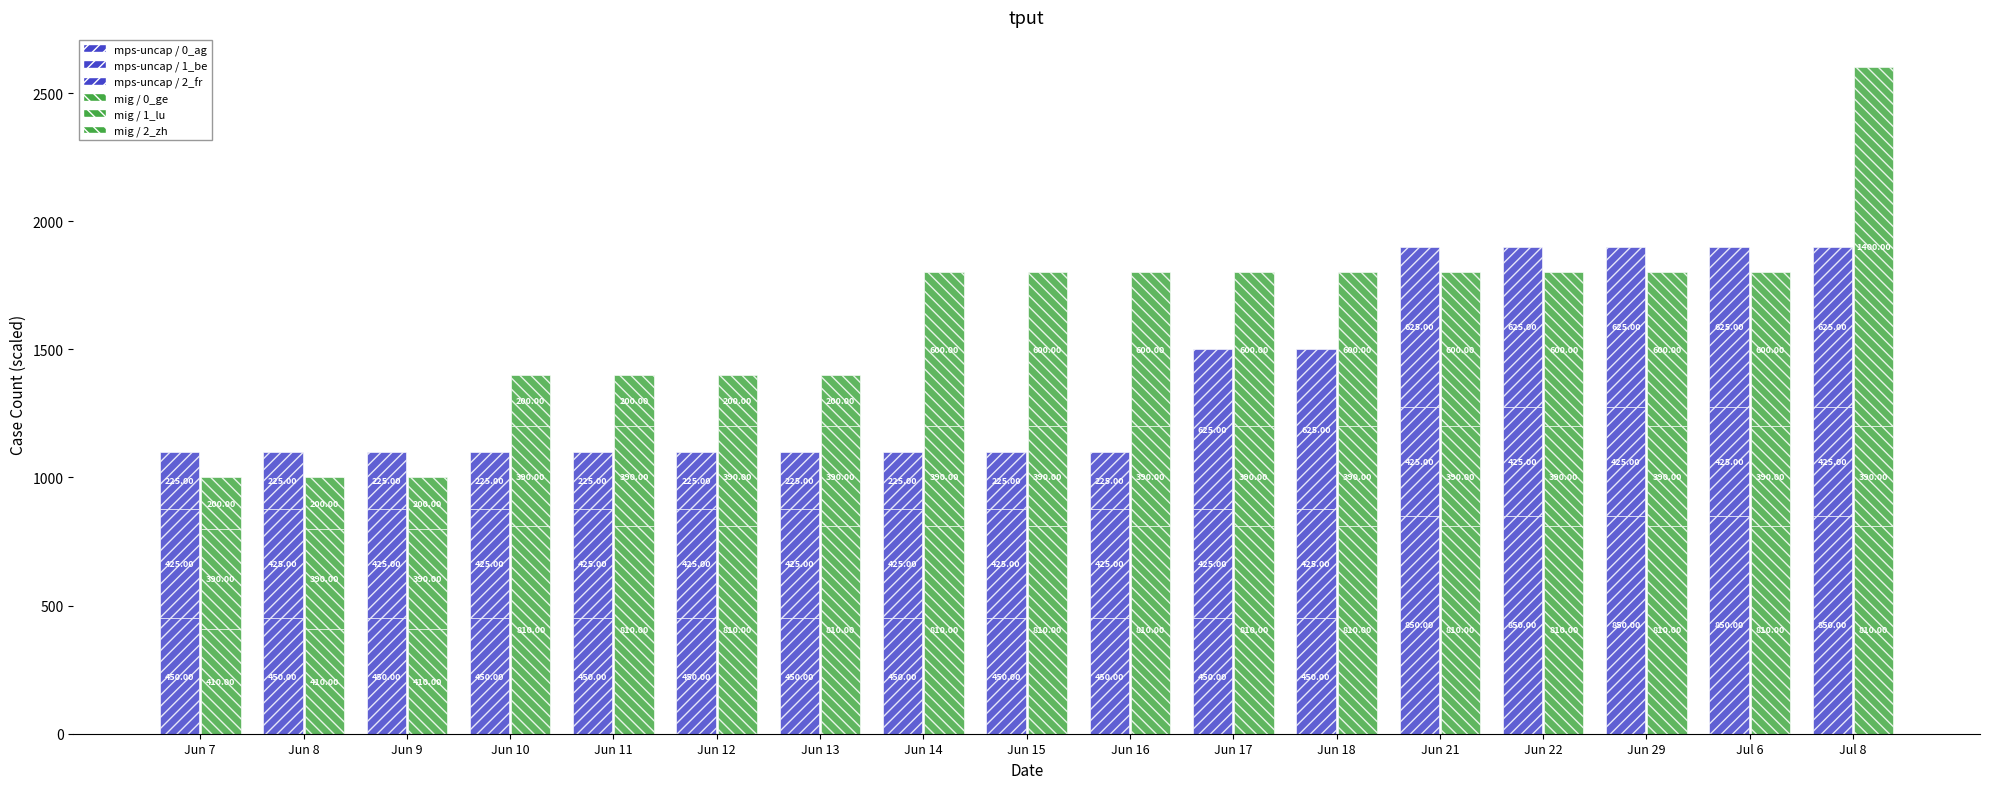

What are all the series names shown in the legend?

mps-uncap / 0_ag, mps-uncap / 1_be, mps-uncap / 2_fr, mig / 0_ge, mig / 1_lu, mig / 2_zh